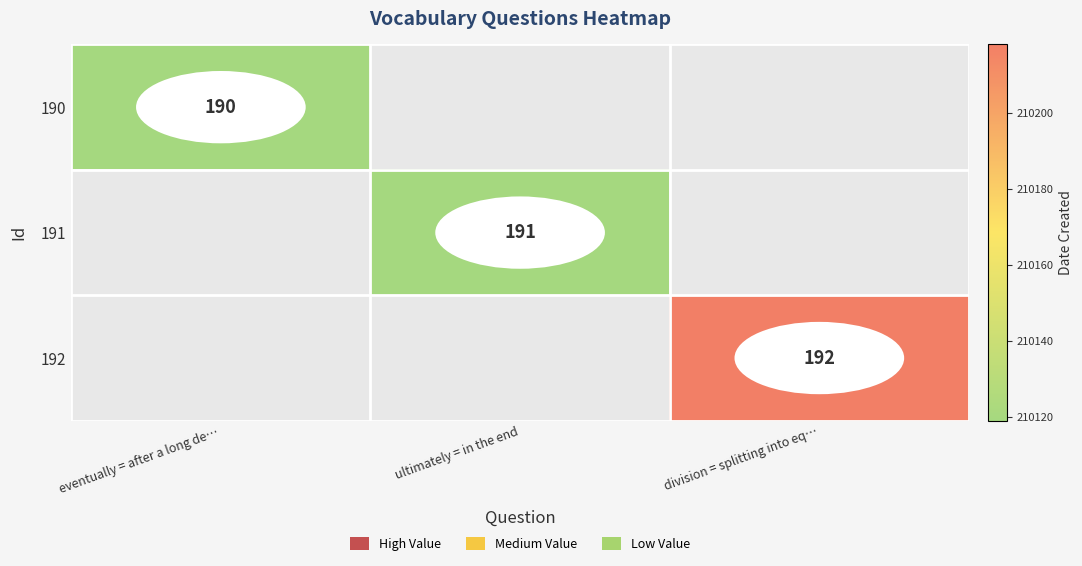

Count the number of data series in this chart.

3